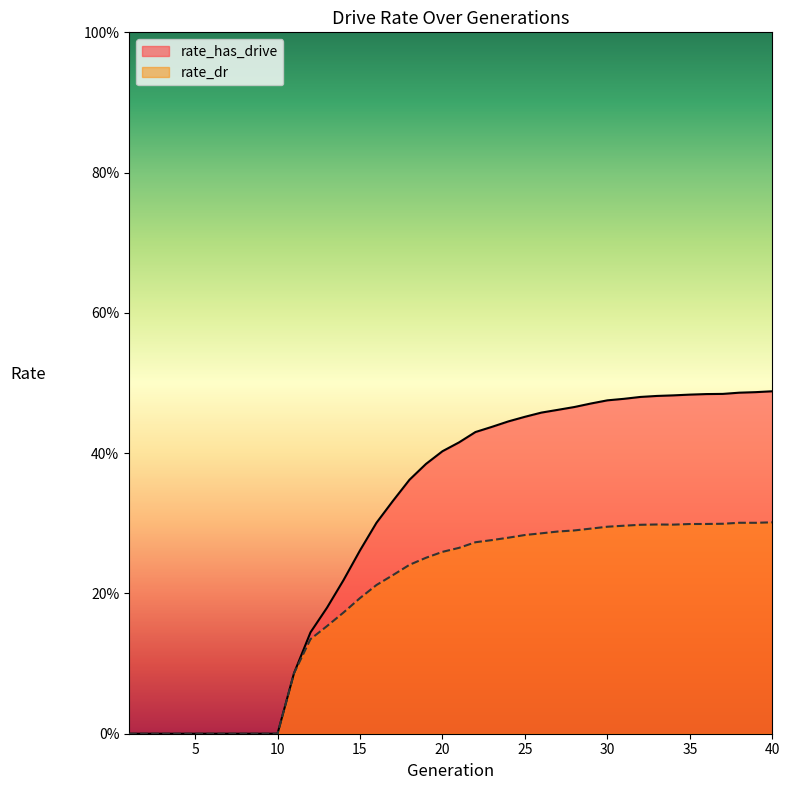

Which label corresponds to the largest value in the chart?

40